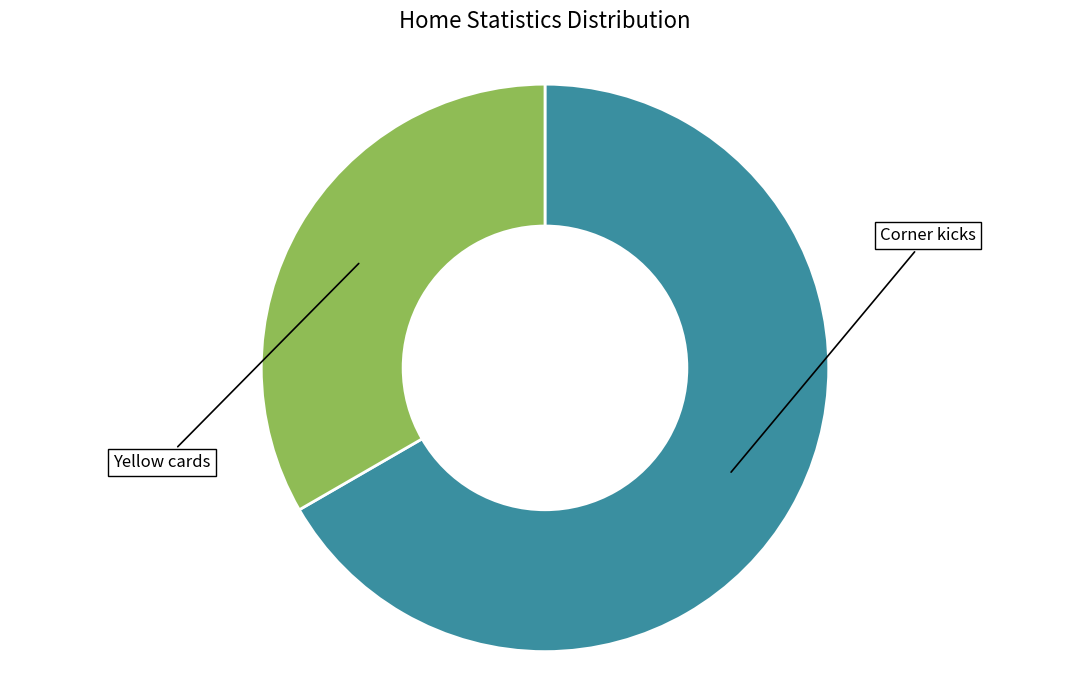

Approximately how many times larger is the value at Yellow cards compared to Corner kicks?

0.5